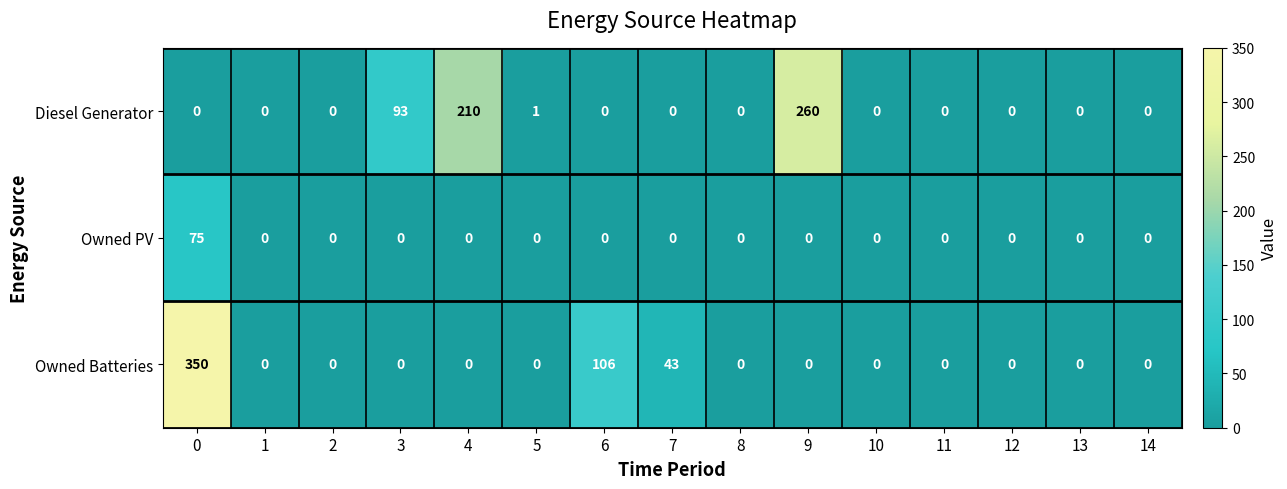

Which series has the widest spread of values?

Owned Batteries